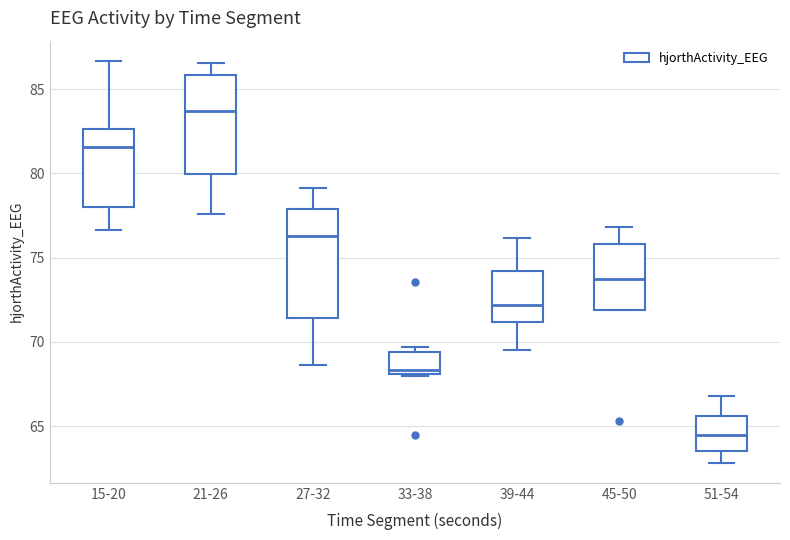

Reading left to right, transcribe this box plot: for each box, give where its median line is, the range the box spans, and where its two whiskers end, as read against the y-axis. The values are not printed on the chart, so give them approximately, as read against the axis.

15-20: median 81.5, box 78.0 to 82.5, whiskers 76.5 to 86.5
21-26: median 83.5, box 80.0 to 86.0, whiskers 77.5 to 86.5
27-32: median 76.5, box 71.5 to 78.0, whiskers 68.5 to 79.0
33-38: median 68.5, box 68.0 to 69.5, whiskers 68.0 to 69.5 (just above the box's upper edge)
39-44: median 72.0, box 71.0 to 74.0, whiskers 69.5 to 76.0
45-50: median 73.5, box 72.0 to 76.0, whiskers 72.0 to 77.0
51-54: median 64.5, box 63.5 to 65.5, whiskers 63.0 to 67.0